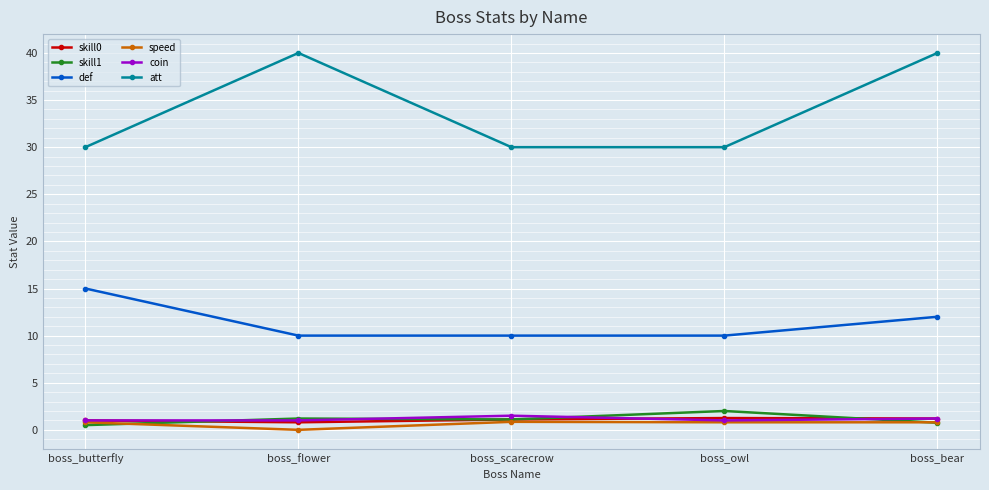

What is the highest value of the def series?

15.0